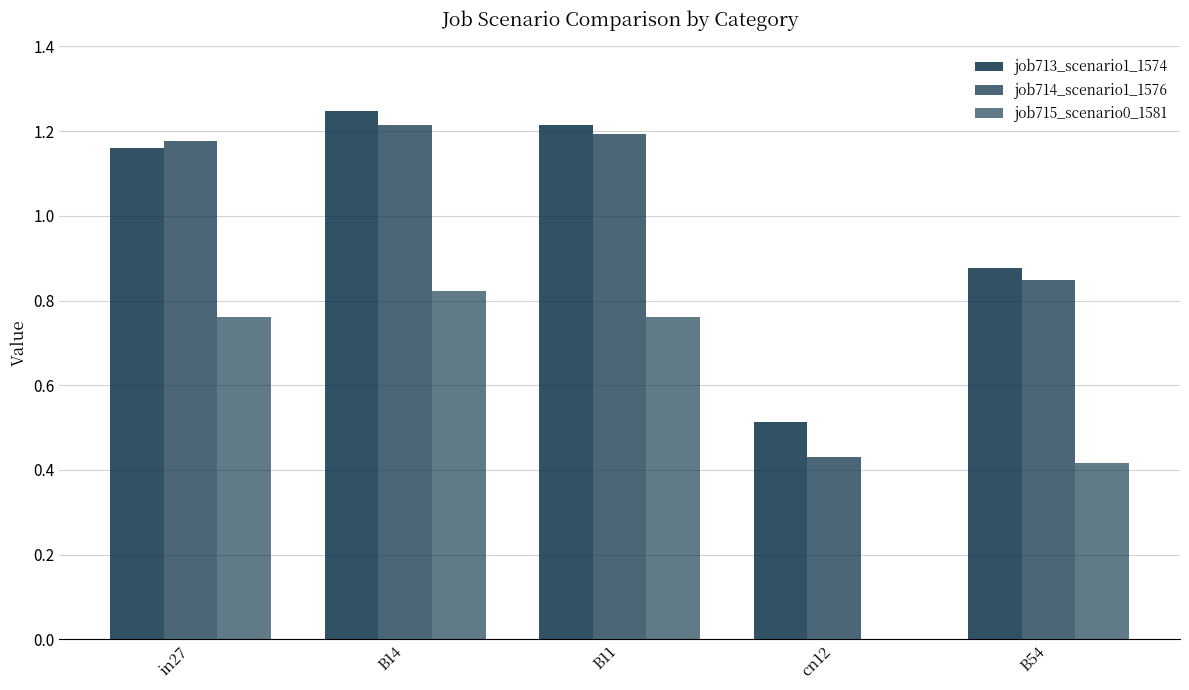

Rank the categories by job713_scenario1_1574 value from lowest to highest.

cn12, B54, in27, B11, B14